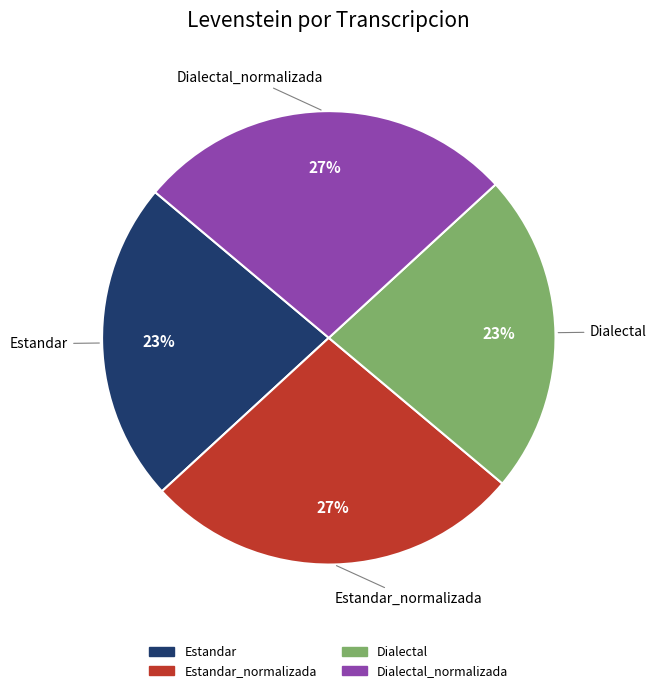

Does any single category account for the majority?

No